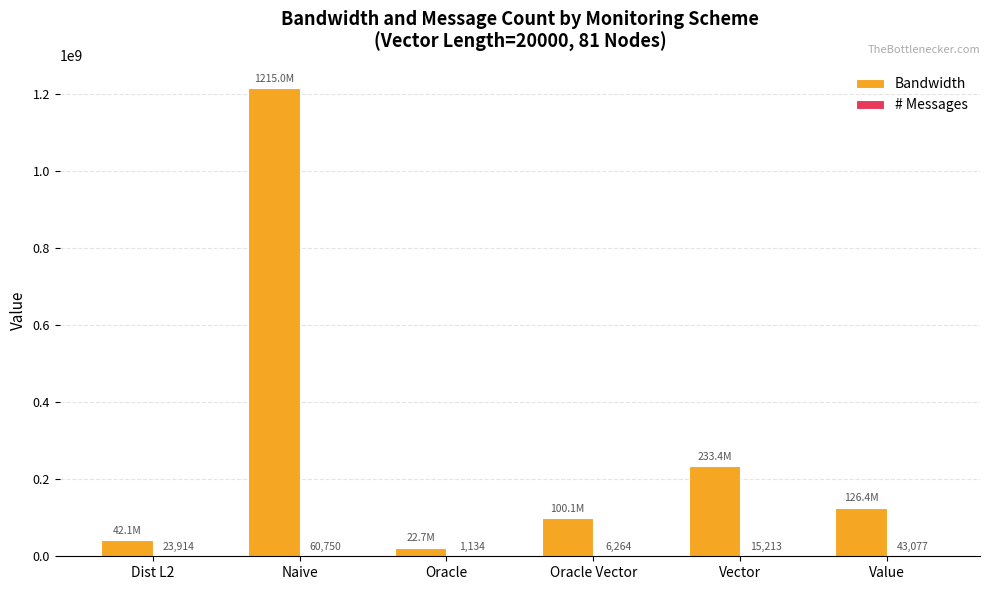

Where does the Bandwidth series first go above 126383009?

Naive